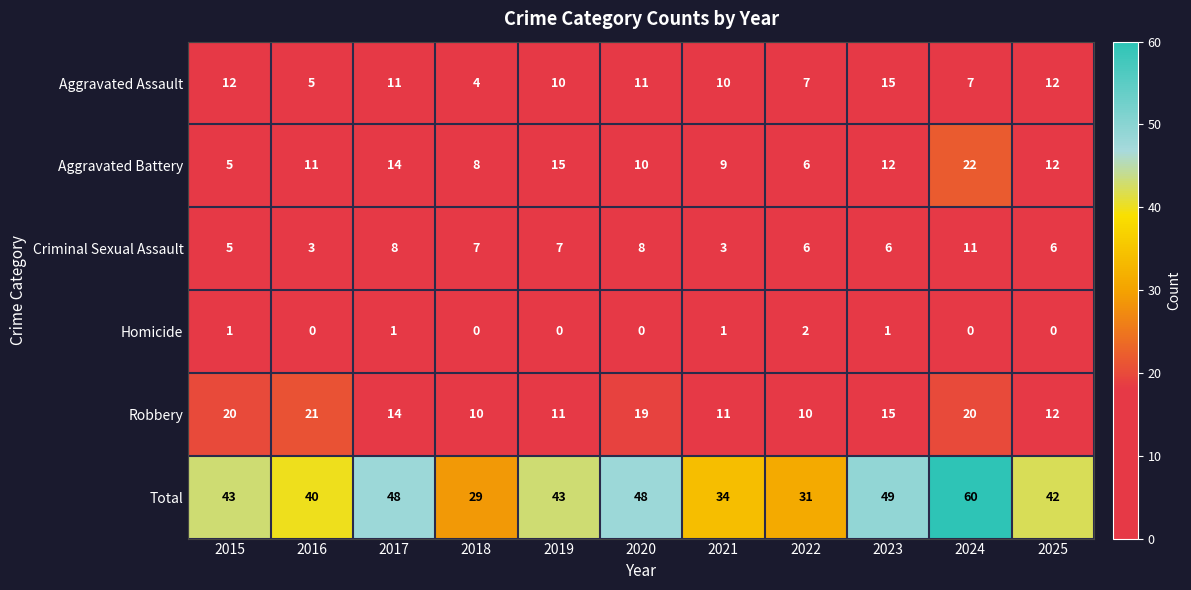

The value of Robbery at 2023 is 15. True or false?

True